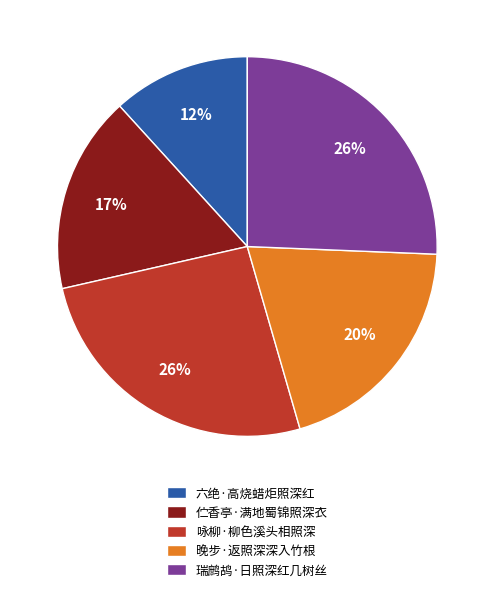

To the nearest percent, what is the combined percentage of 六绝·高烧蜡炬照深红 and 咏柳·柳色溪头相照深?

38%